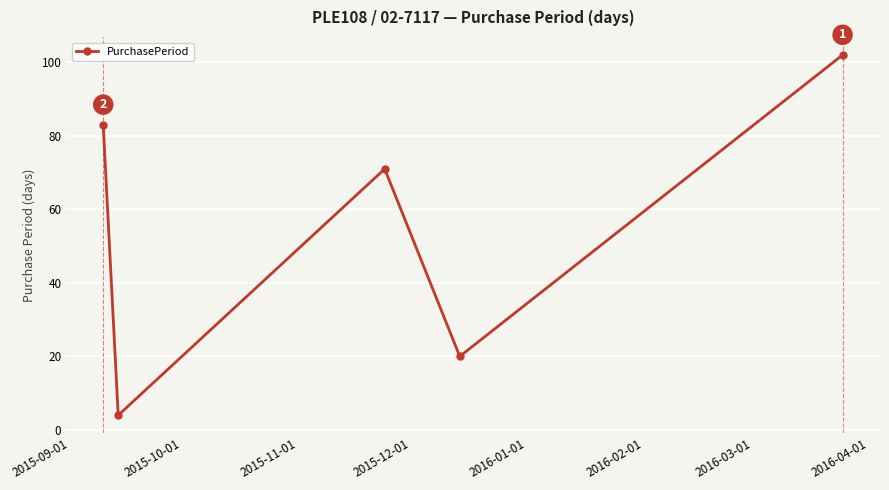

What is the value of the 1st point from the left?

83